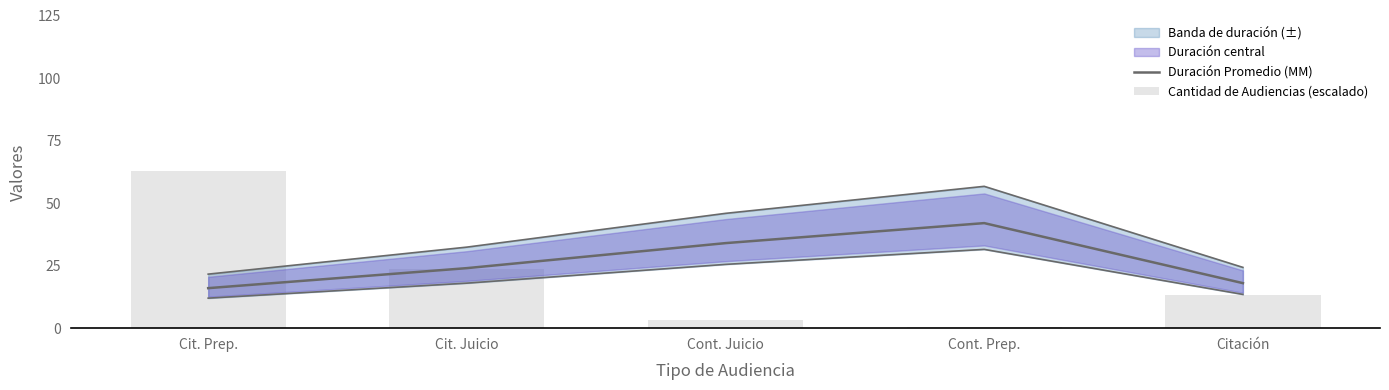

How many data points does each series have?

5